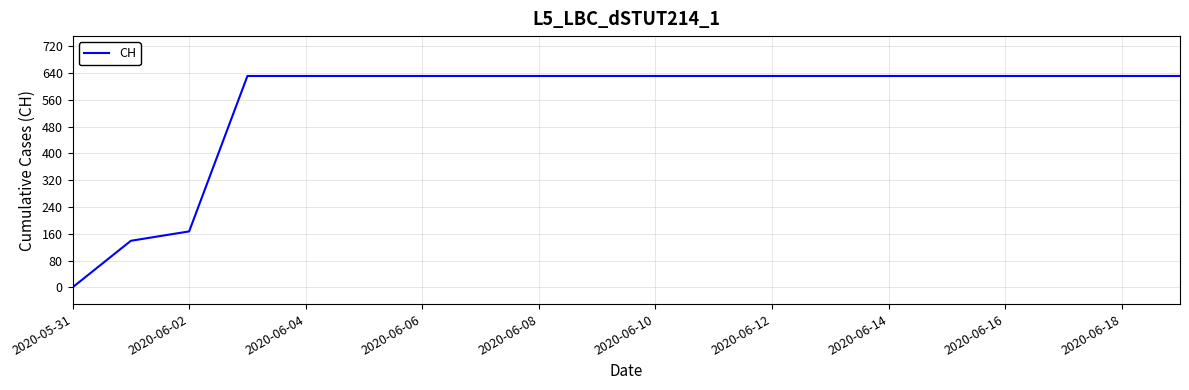

What is the maximum value shown in the chart?

631